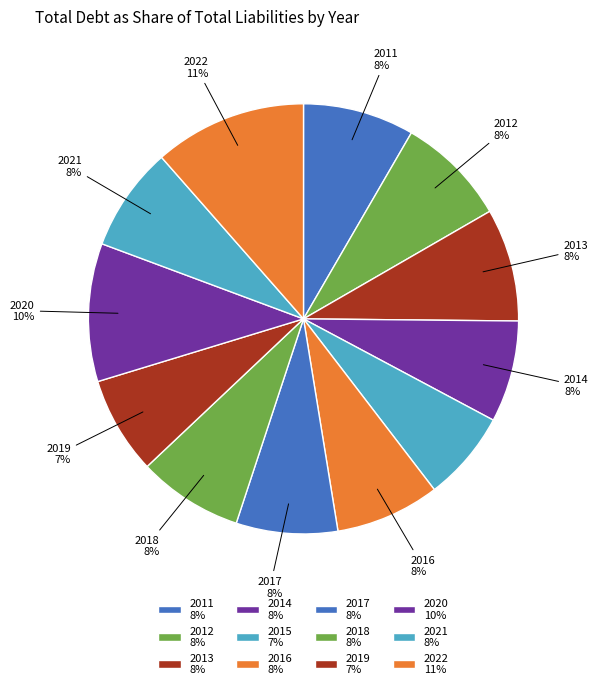

How many segments does this pie chart have?

12